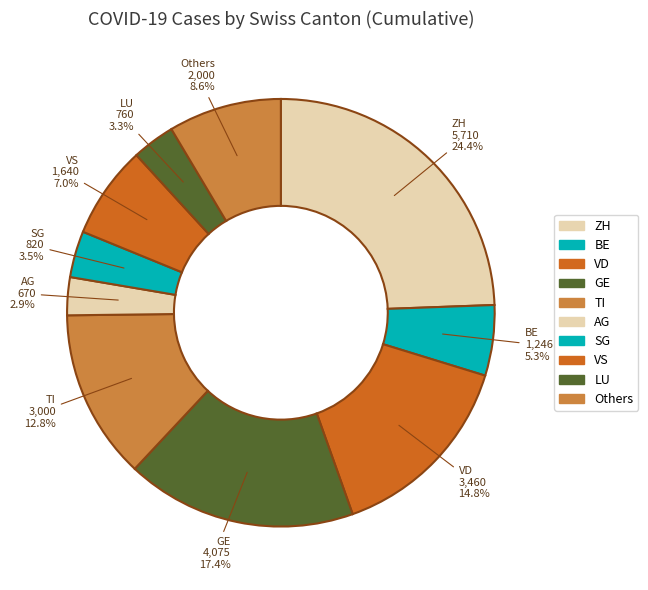

What percentage do AG and VS together represent?

9.9%